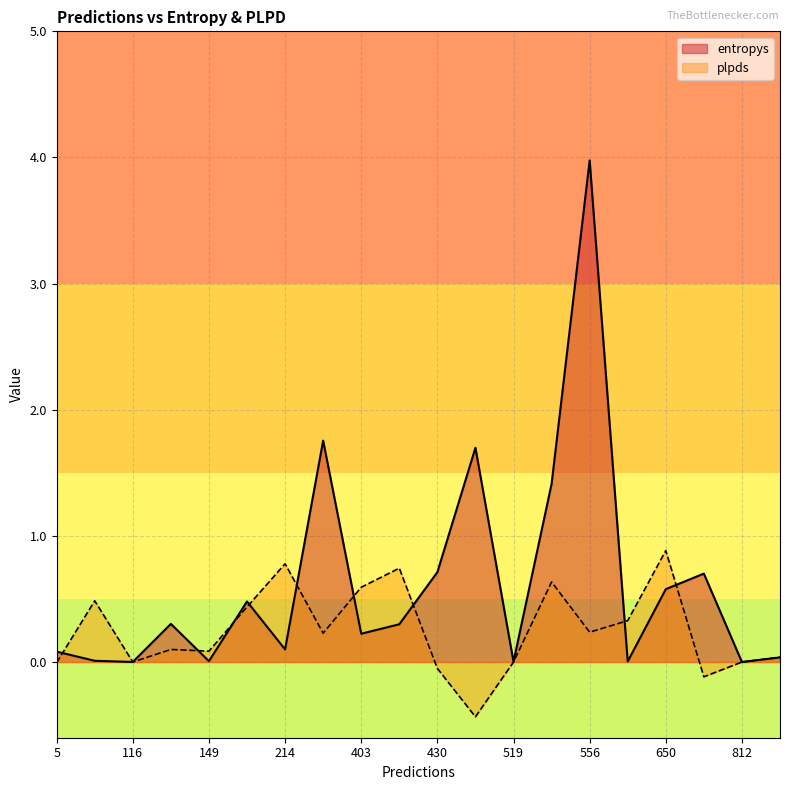

What is the total value across all series at 556?

4.2